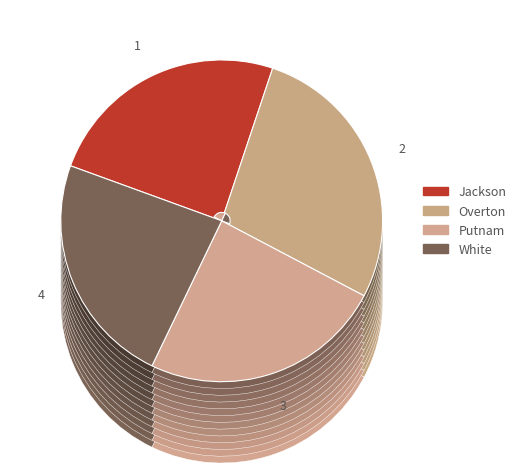

To the nearest percent, what portion does Putnam represent?

24%